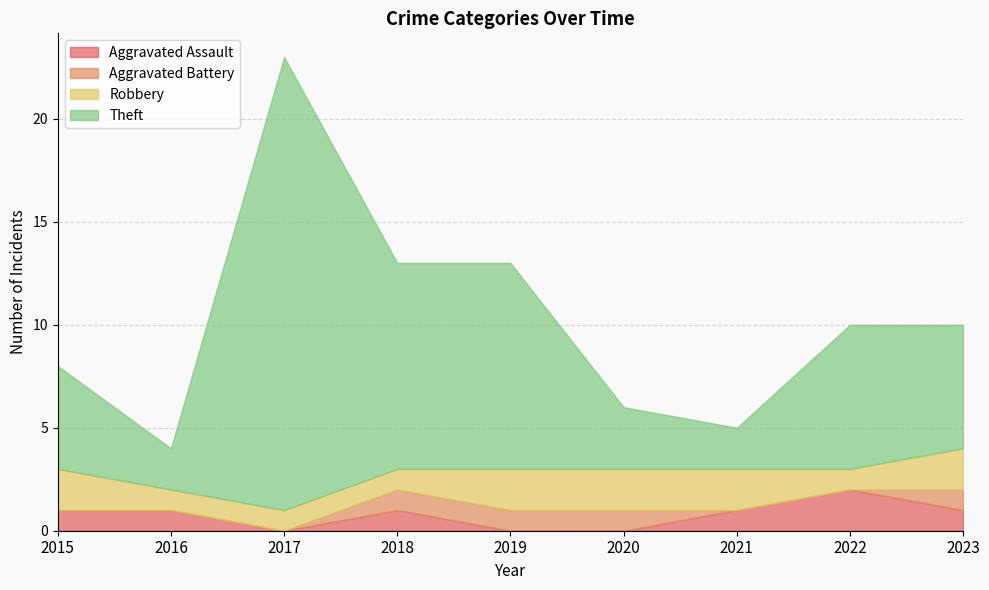

True or false: Aggravated Battery has more than 0 interior local peaks.

False